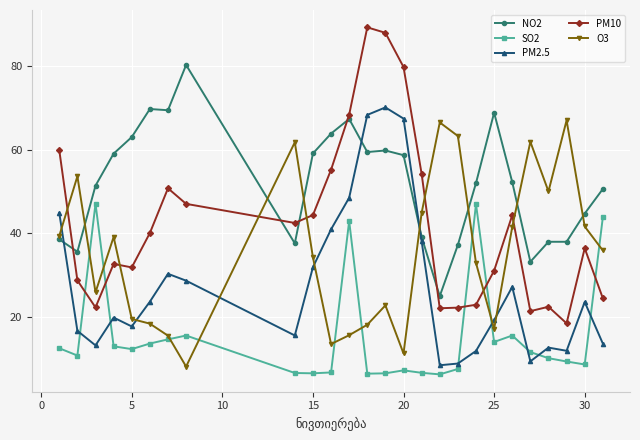

What are all the series names shown in the legend?

NO2, SO2, PM2.5, PM10, O3